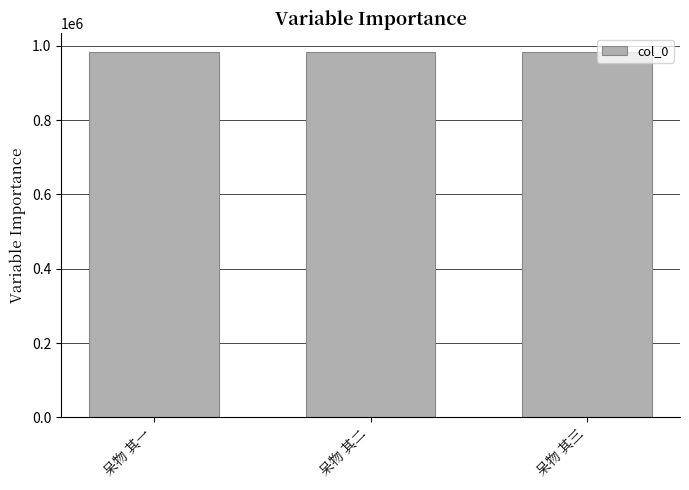

How many values are below 984459?

1